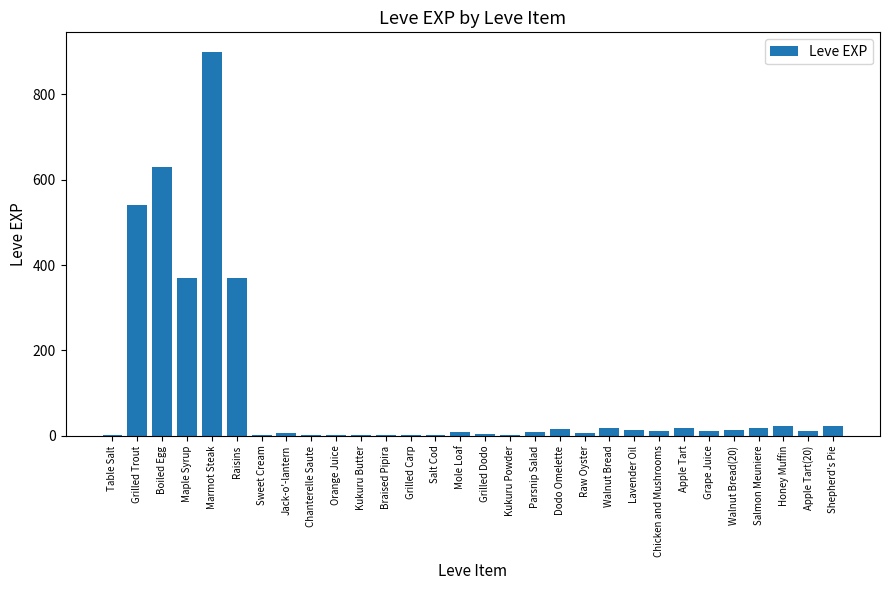

Are the bars horizontal?

No